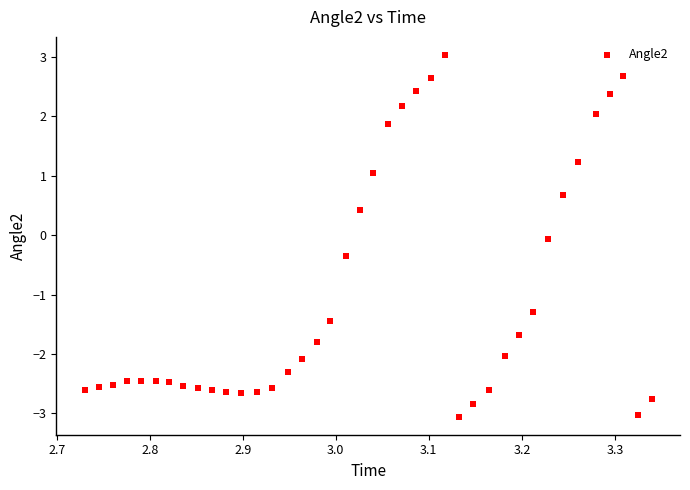

What is the range of Y values (max minus min)?

6.1